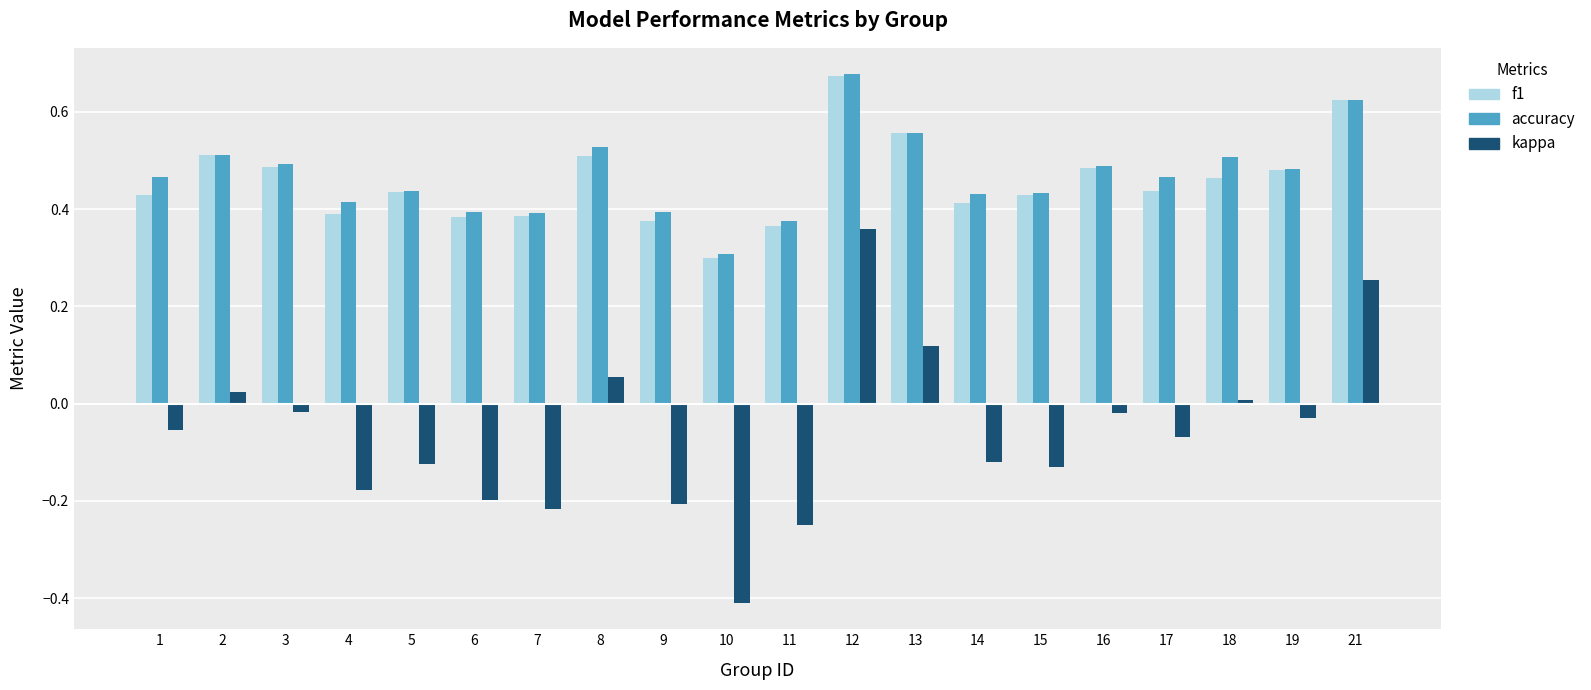

What is the sum of all accuracy values?

9.4